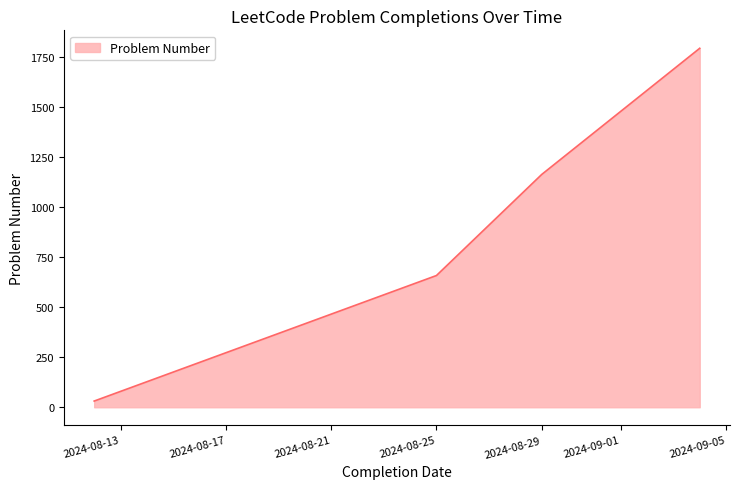

True or false: the data has more than 0 interior local peaks.

False